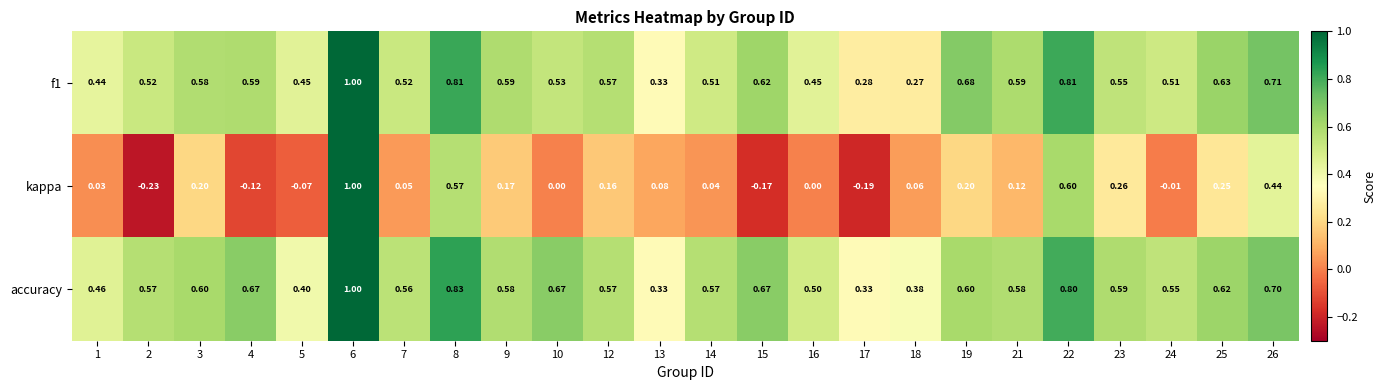

Which series has the widest spread of values?

kappa